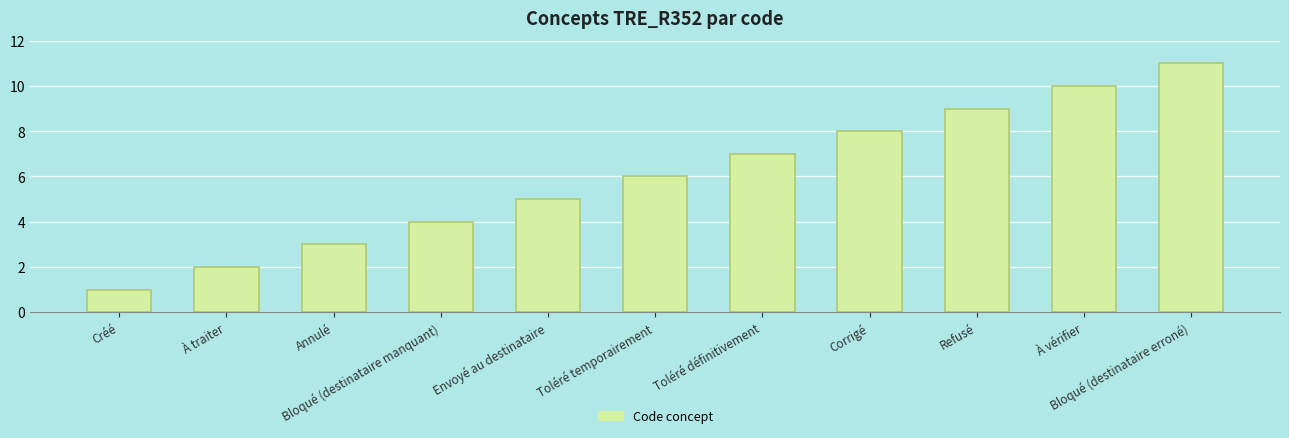

Count the values in the range 3 to 9.

7